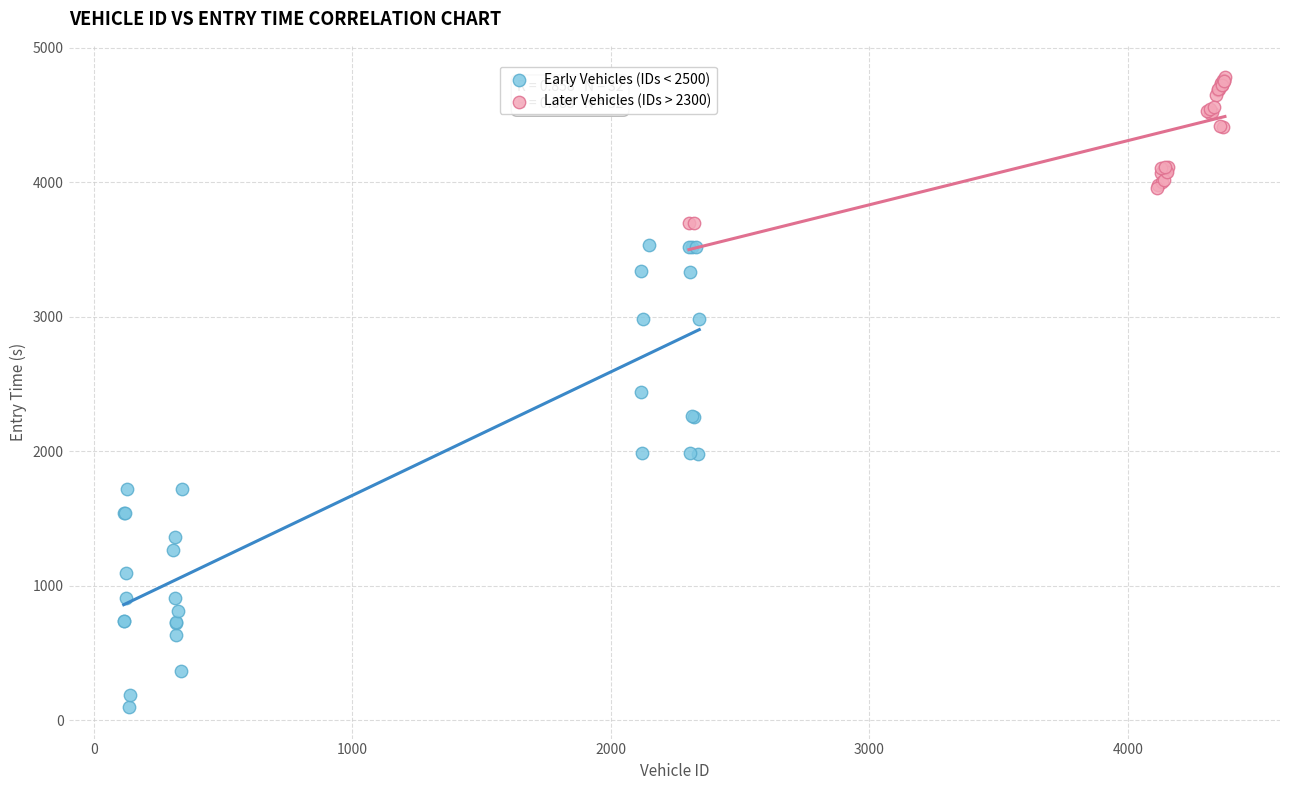

Which series has the largest Y range (max minus min)?

Early Vehicles (IDs < 2500)